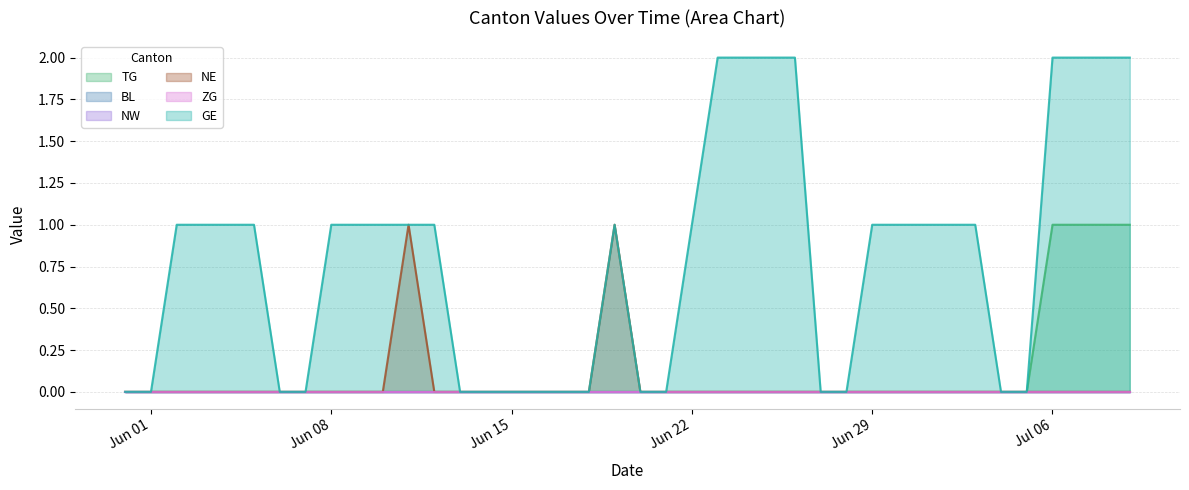

Which series has the largest total across all categories?

GE